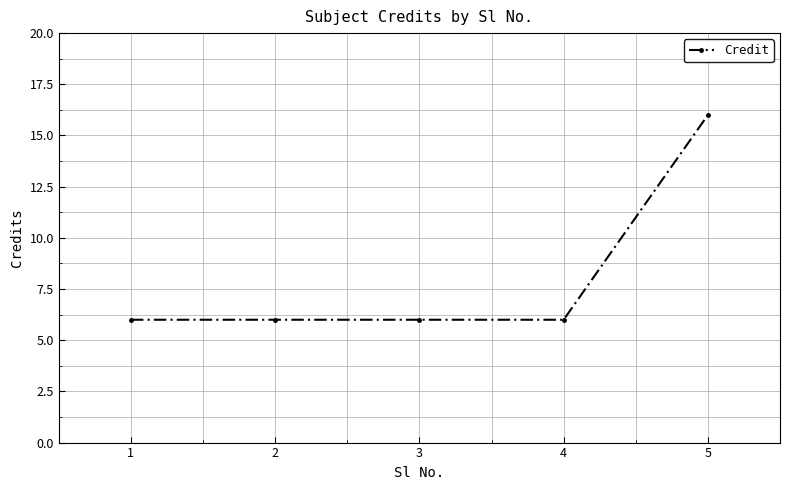

Is it true that the value at 4 is 4?

False